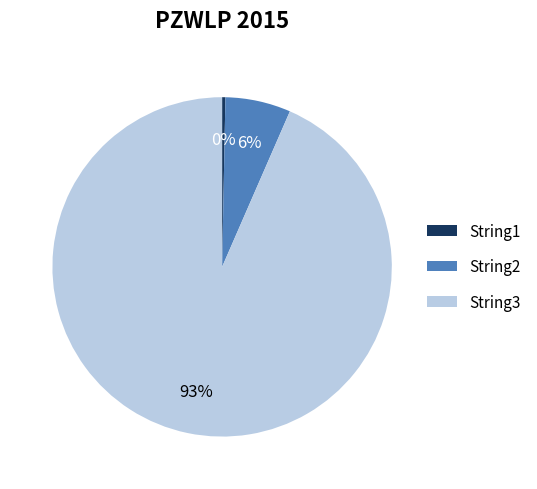

To the nearest percent, what is the combined percentage of String1 and String3?

94%